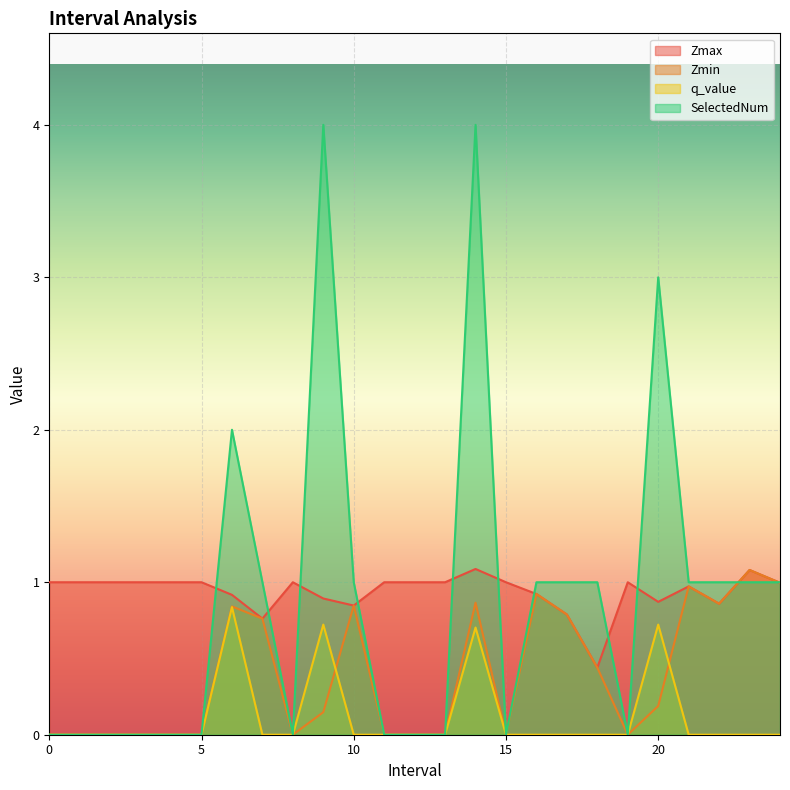

Does the chart display data point markers on the line(s)?

No